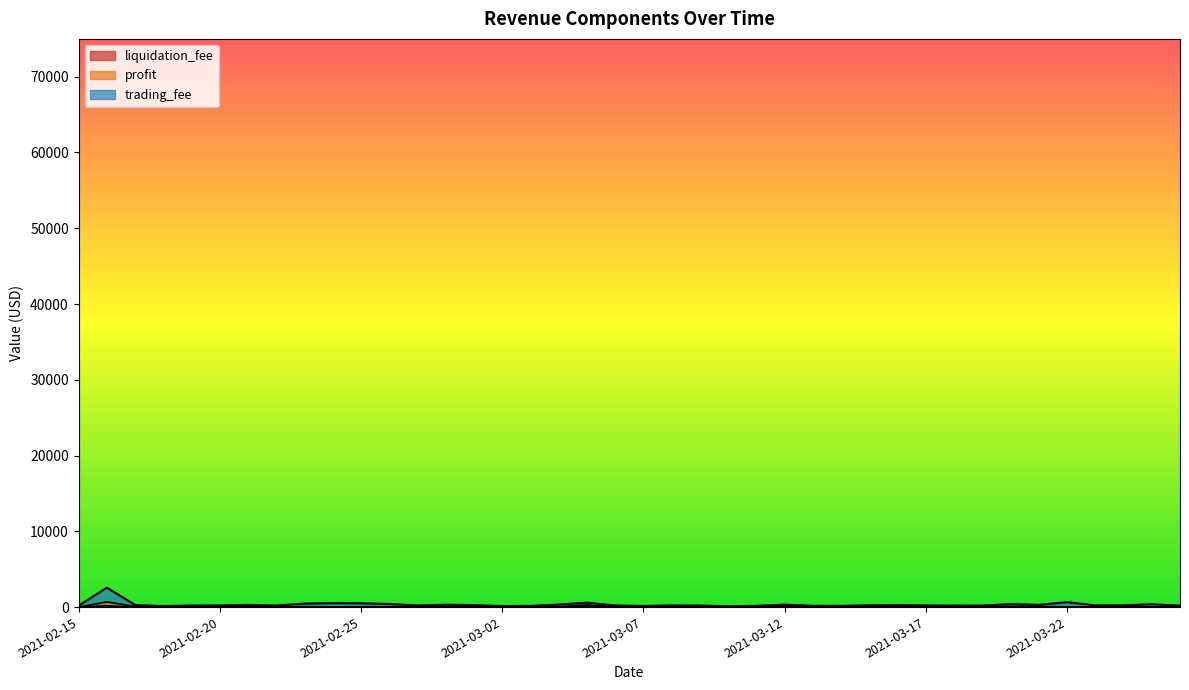

At which category does trading_fee reach its first local peak?

2021-02-16